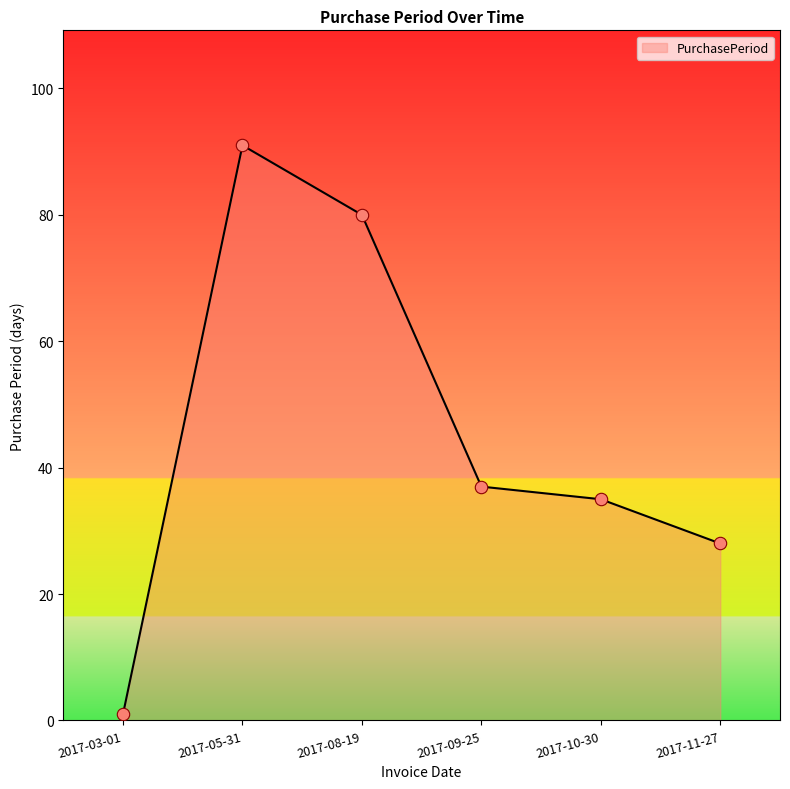

What is the change in value from 2017-03-01 to 2017-05-31?

+90